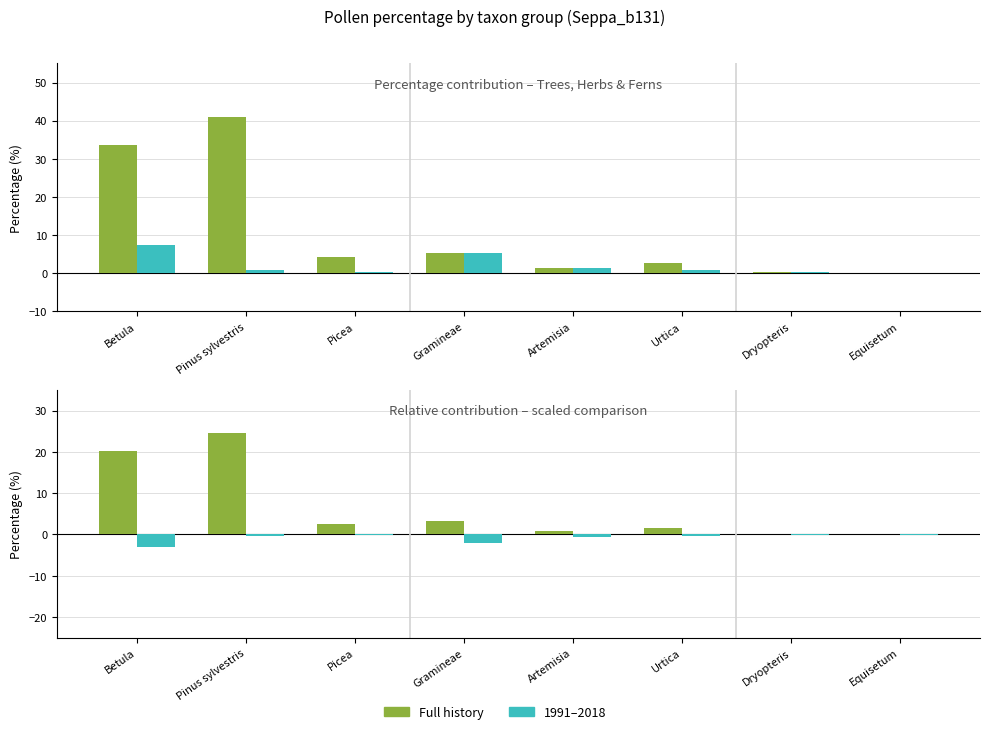

What is the difference between the Full history values at Gramineae and Pinus sylvestris?

21.3